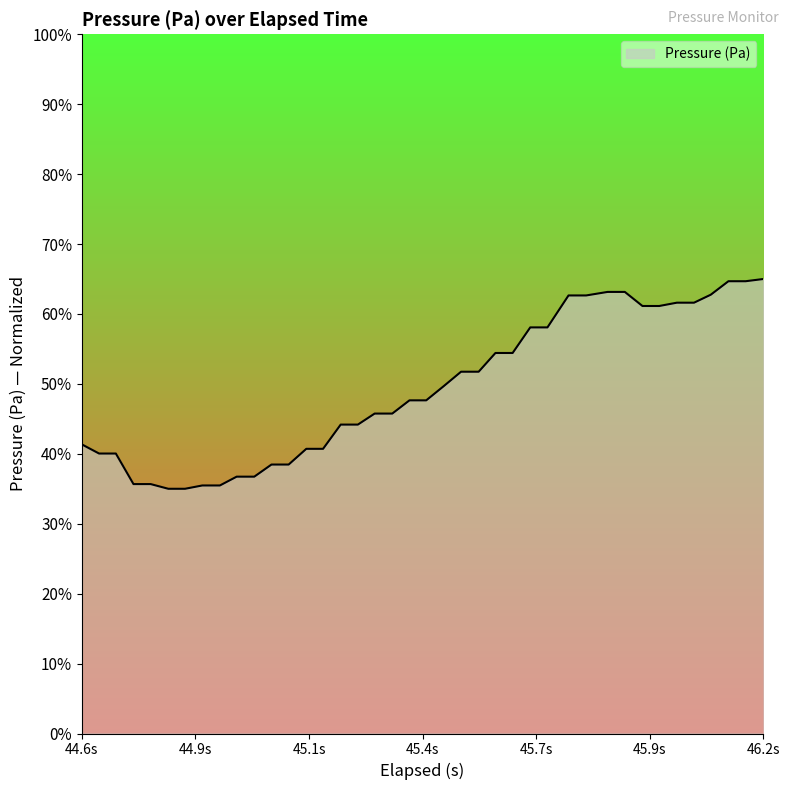

What is the minimum value shown in the chart?

35.0